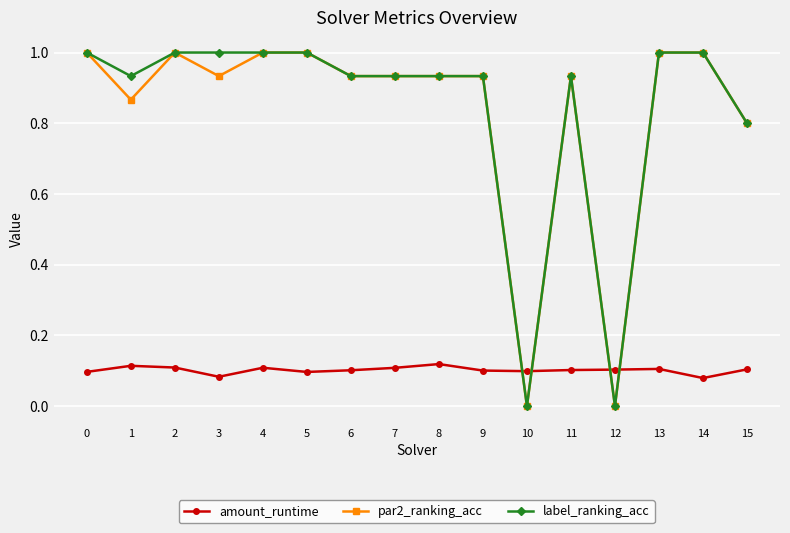

How many lines are shown in the chart?

3